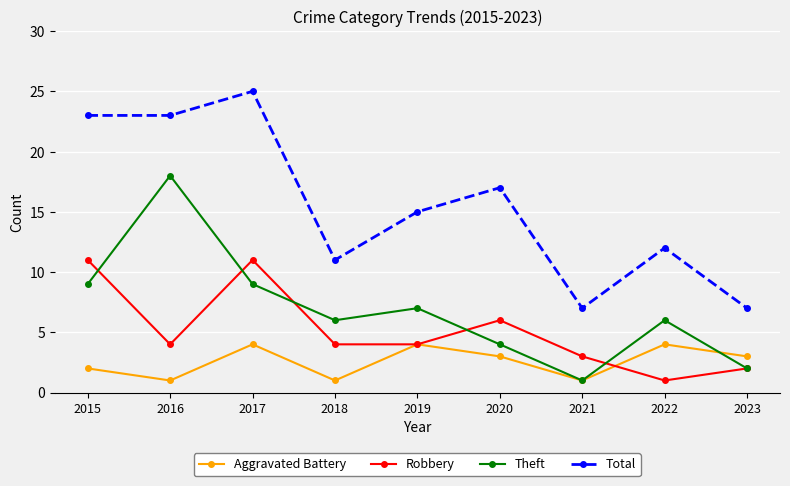

Count the Robbery values in the range 3 to 6.

5